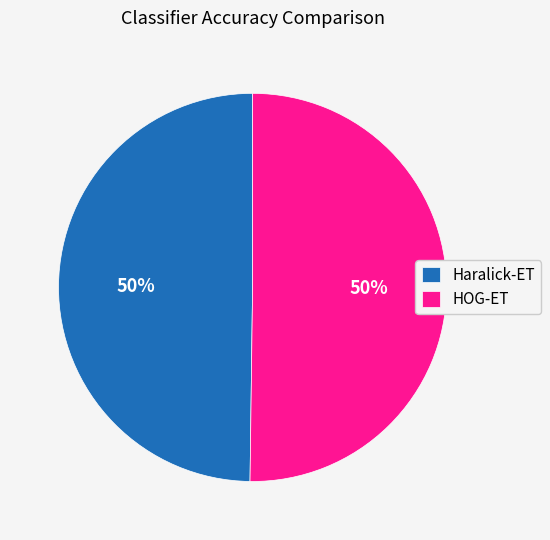

True or false: Haralick-ET accounts for 41% of the total.

False